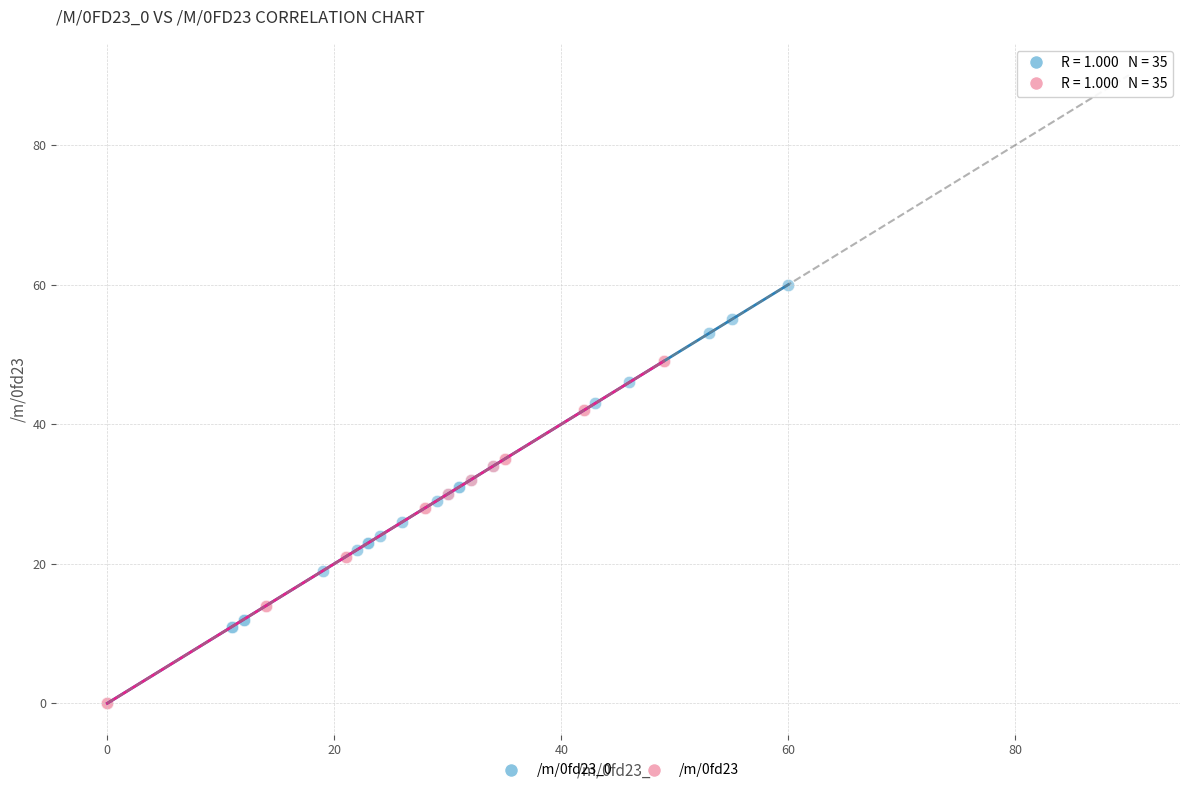

Which series contains the highest Y value?

/m/0fd23_0